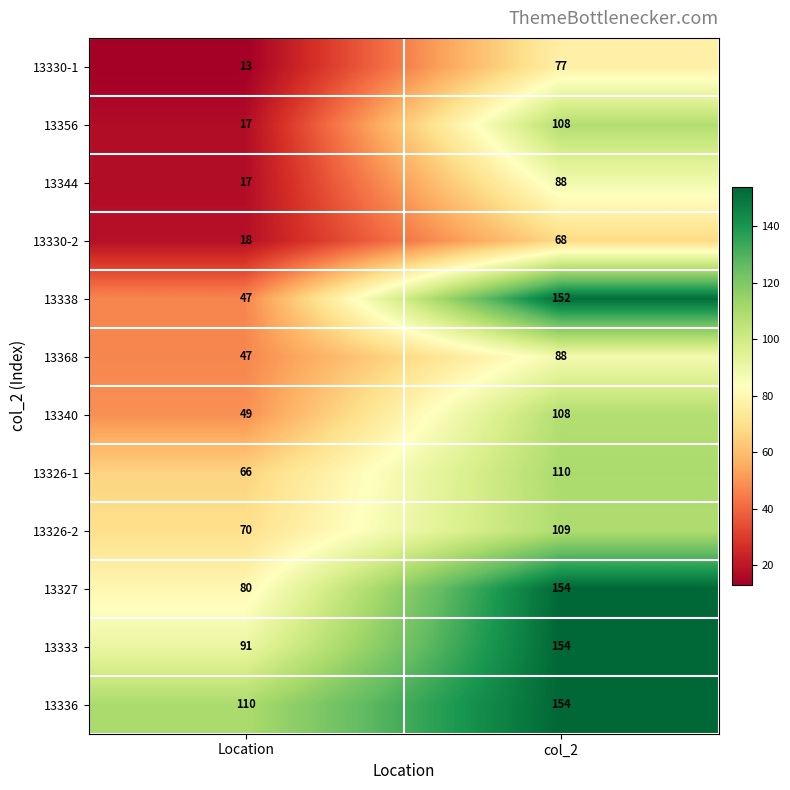

Which series has the largest range (max minus min)?

13338